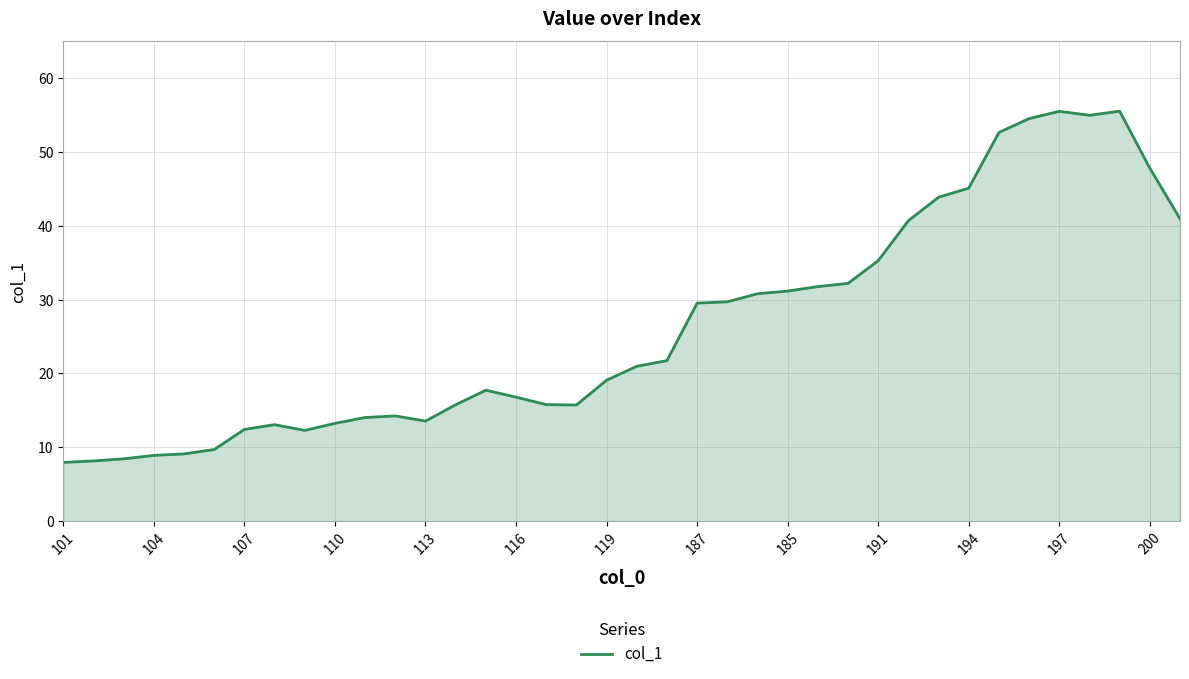

What is the difference between the maximum and minimum values?

47.6